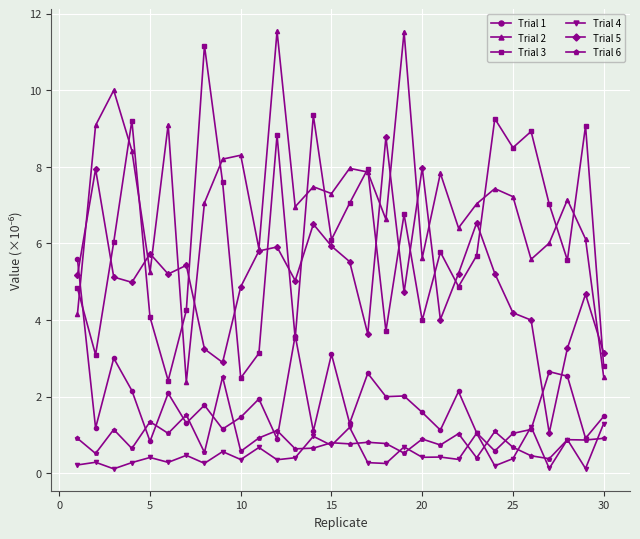

Which series has the largest total across all categories?

Trial 2